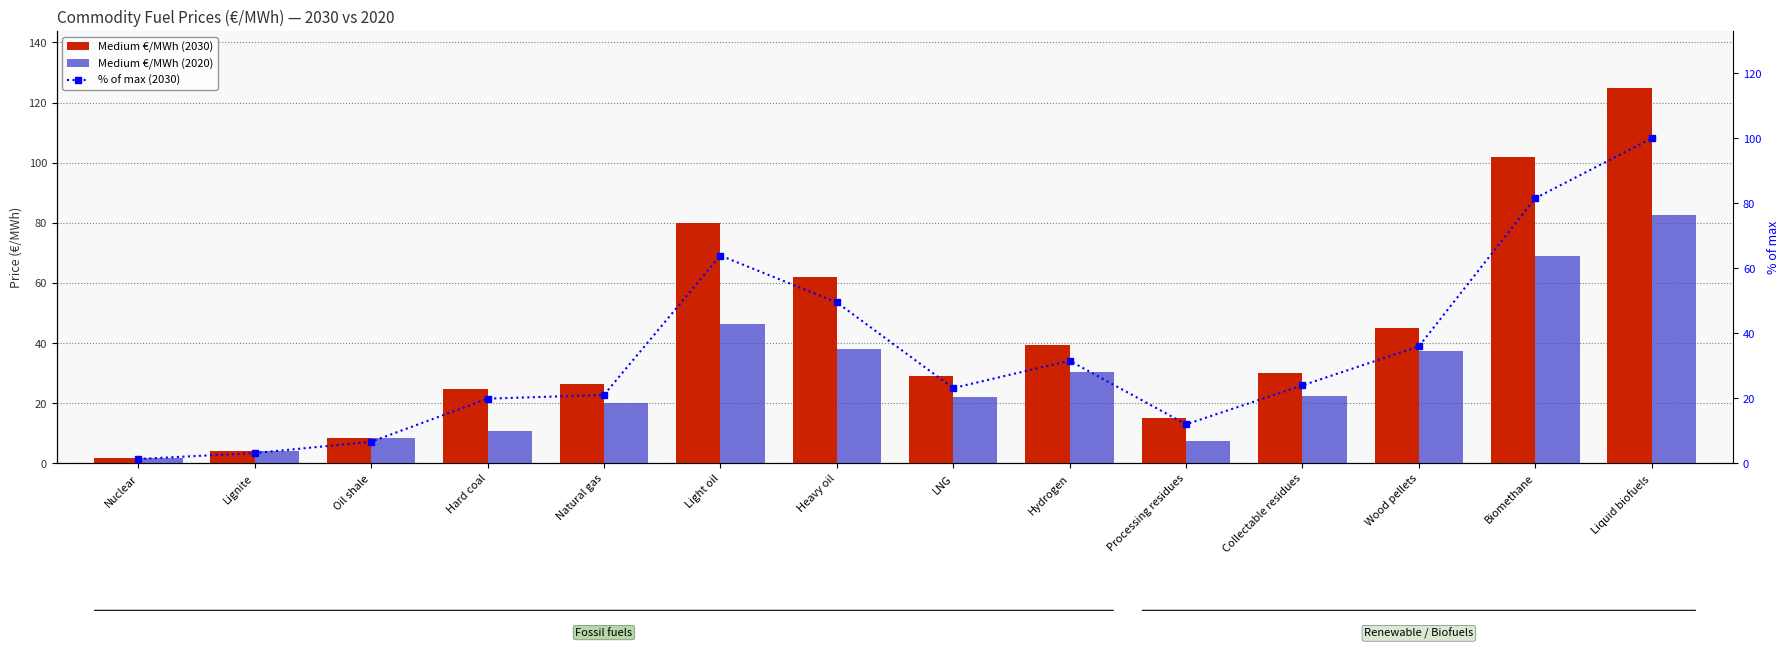

Which category has the highest value in the % of max (2030) series?

Liquid biofuels